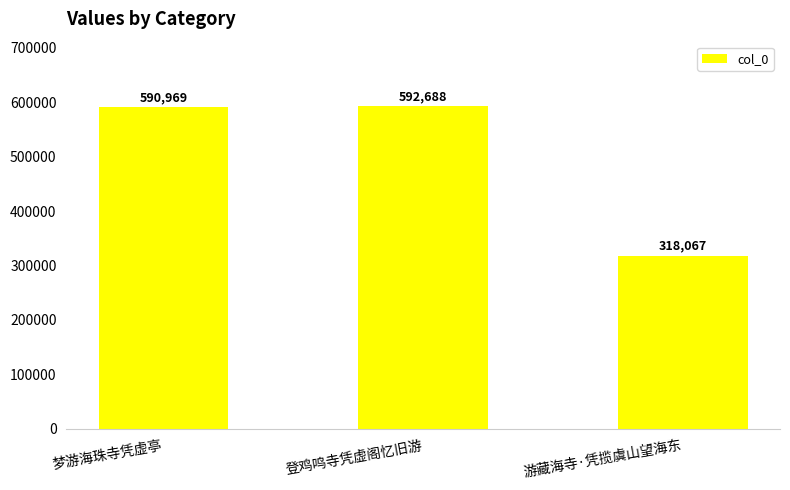

Rank the categories by value from highest to lowest.

登鸡鸣寺凭虚阁忆旧游, 梦游海珠寺凭虚亭, 游藏海寺·凭揽虞山望海东